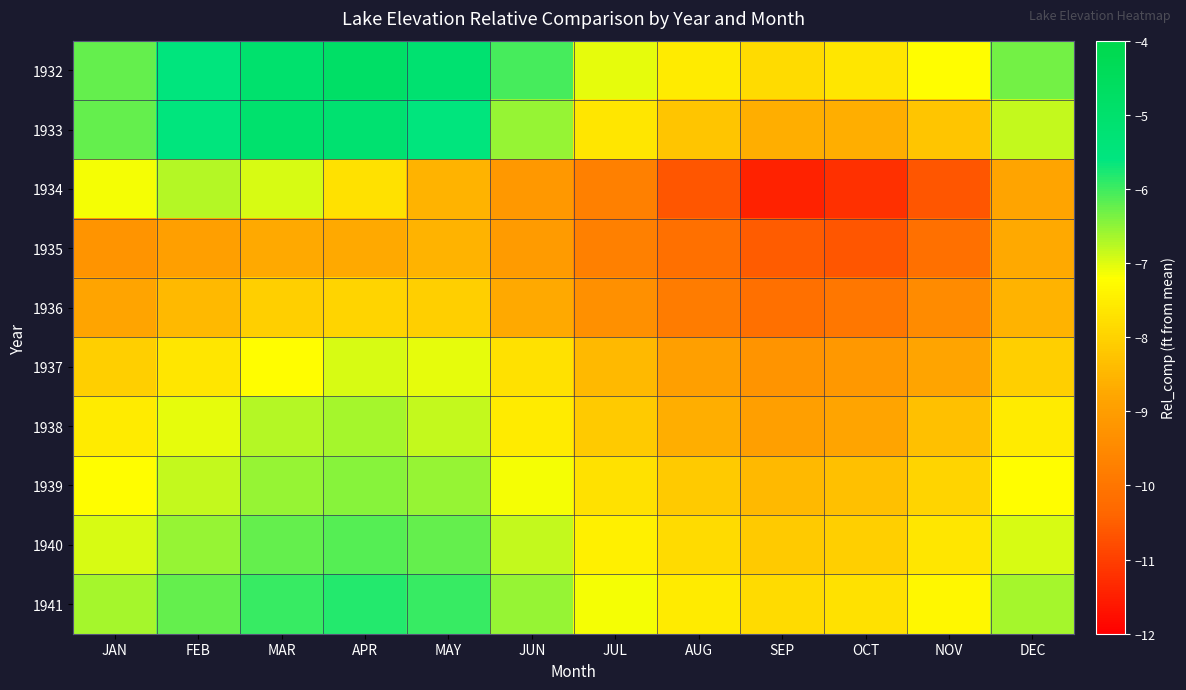

Reading left to right, extract all data points from this chart.

1932: JAN=-6.2	FEB=-5.5	MAR=-5.0	APR=-4.8	MAY=-5.1	JUN=-6.0	JUL=-7.0	AUG=-7.5	SEP=-7.8	OCT=-7.6	NOV=-7.2	DEC=-6.3
1933: JAN=-6.2	FEB=-5.5	MAR=-5.0	APR=-5.1	MAY=-5.5	JUN=-6.5	JUL=-7.6	AUG=-8.2	SEP=-8.6	OCT=-8.6	NOV=-8.2	DEC=-6.8
1934: JAN=-7.1	FEB=-6.7	MAR=-6.9	APR=-7.7	MAY=-8.5	JUN=-9.1	JUL=-9.7	AUG=-10.6	SEP=-11.4	OCT=-11.2	NOV=-10.6	DEC=-8.8
1935: JAN=-9.2	FEB=-8.9	MAR=-8.7	APR=-8.7	MAY=-8.5	JUN=-9.0	JUL=-9.7	AUG=-10.1	SEP=-10.5	OCT=-10.6	NOV=-10.1	DEC=-8.7
1936: JAN=-8.8	FEB=-8.4	MAR=-8.0	APR=-7.9	MAY=-8.0	JUN=-8.7	JUL=-9.3	AUG=-9.8	SEP=-10.1	OCT=-9.9	NOV=-9.4	DEC=-8.5
1937: JAN=-8.0	FEB=-7.6	MAR=-7.2	APR=-6.9	MAY=-7.0	JUN=-7.7	JUL=-8.4	AUG=-8.9	SEP=-9.2	OCT=-9.1	NOV=-8.8	DEC=-8.0
1938: JAN=-7.5	FEB=-7.0	MAR=-6.7	APR=-6.6	MAY=-6.8	JUN=-7.5	JUL=-8.1	AUG=-8.6	SEP=-8.9	OCT=-8.8	NOV=-8.3	DEC=-7.5
1939: JAN=-7.2	FEB=-6.8	MAR=-6.5	APR=-6.4	MAY=-6.5	JUN=-7.1	JUL=-7.7	AUG=-8.1	SEP=-8.4	OCT=-8.3	NOV=-7.9	DEC=-7.2
1940: JAN=-6.9	FEB=-6.5	MAR=-6.2	APR=-6.1	MAY=-6.2	JUN=-6.8	JUL=-7.4	AUG=-7.8	SEP=-8.1	OCT=-8.0	NOV=-7.6	DEC=-6.9
1941: JAN=-6.6	FEB=-6.2	MAR=-5.9	APR=-5.8	MAY=-5.9	JUN=-6.5	JUL=-7.1	AUG=-7.5	SEP=-7.8	OCT=-7.7	NOV=-7.3	DEC=-6.6